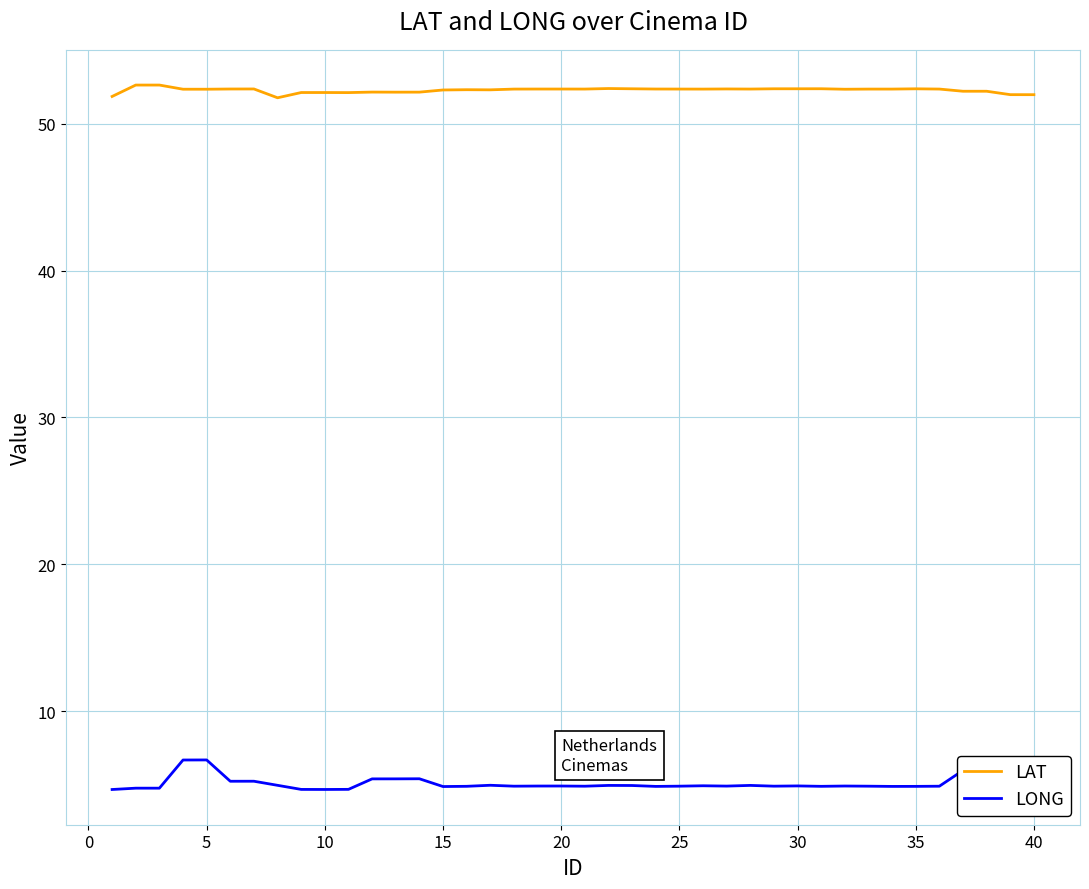

True or false: LAT and LONG cross at least once.

False